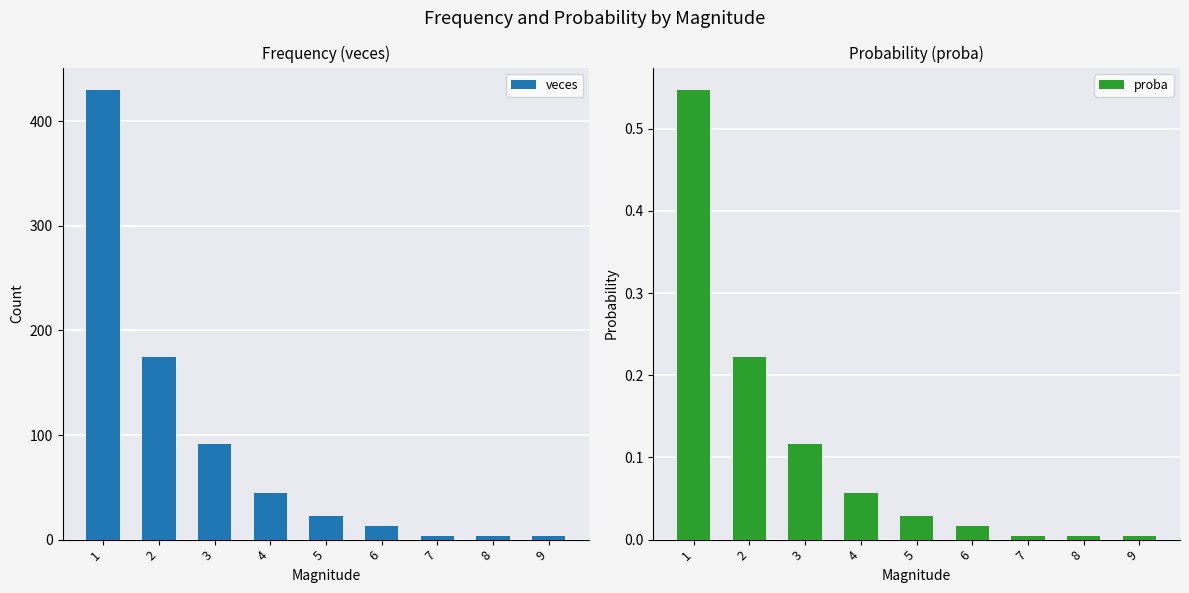

What is the highest value of the veces series?

430